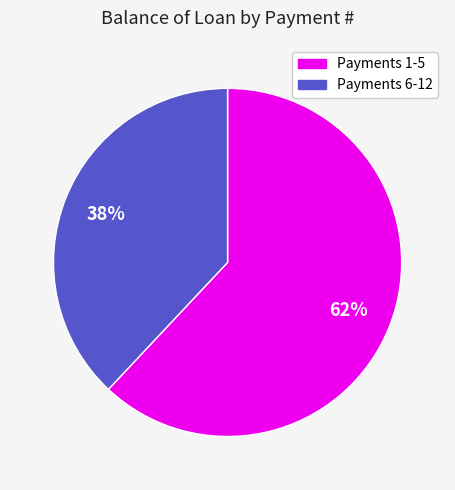

Rank the categories by value from lowest to highest.

Payments 6-12, Payments 1-5